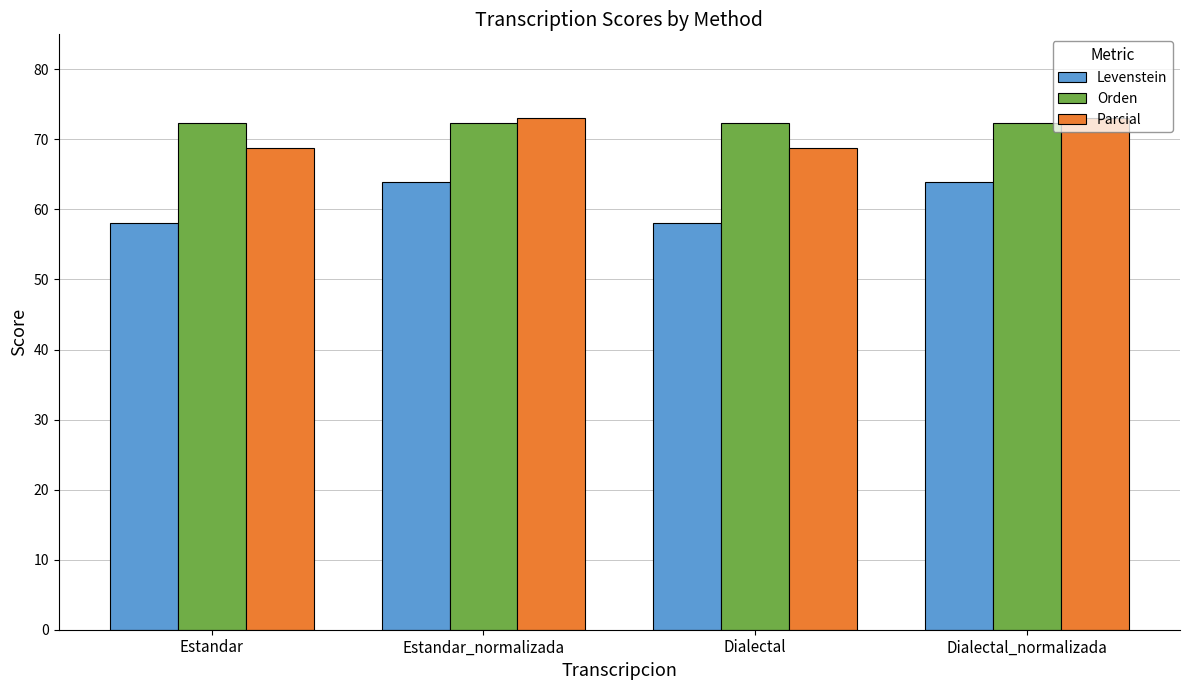

How many categories are shown in the chart?

4